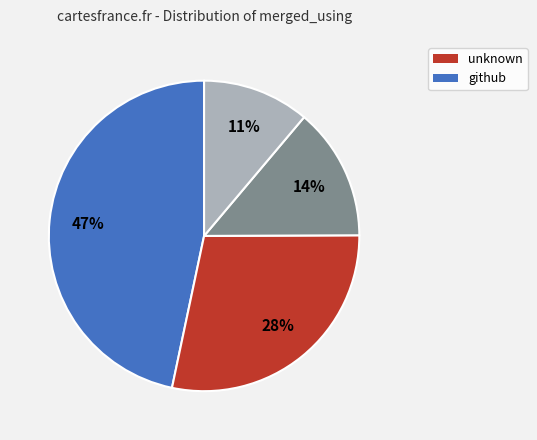

Does any single category account for the majority?

No